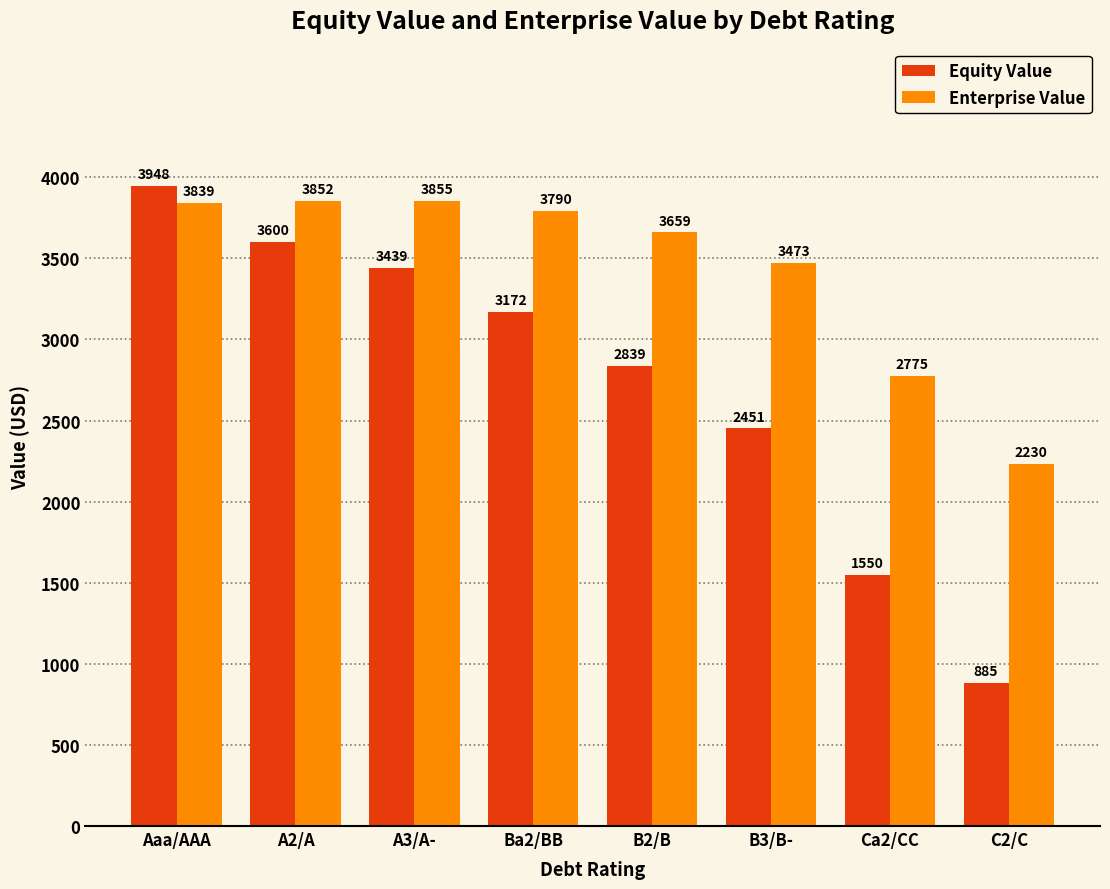

At how many categories does at least one series exceed 1210?

8